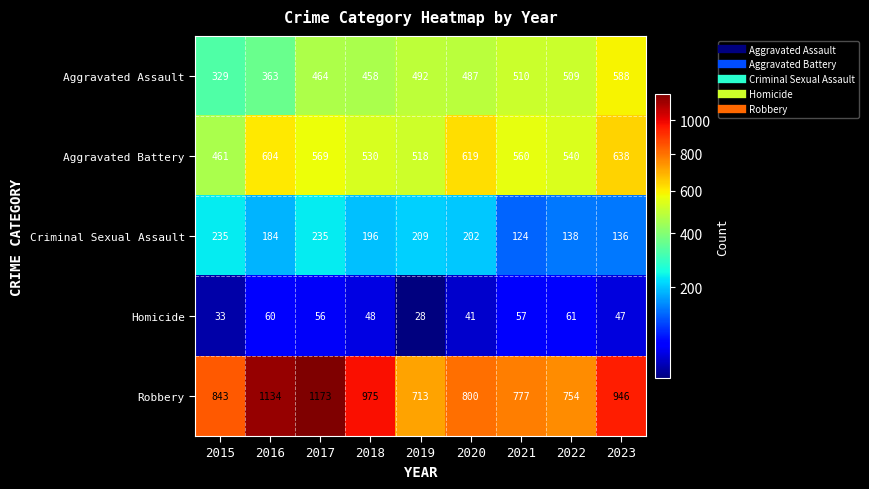

What is the maximum value shown in the chart?

1173